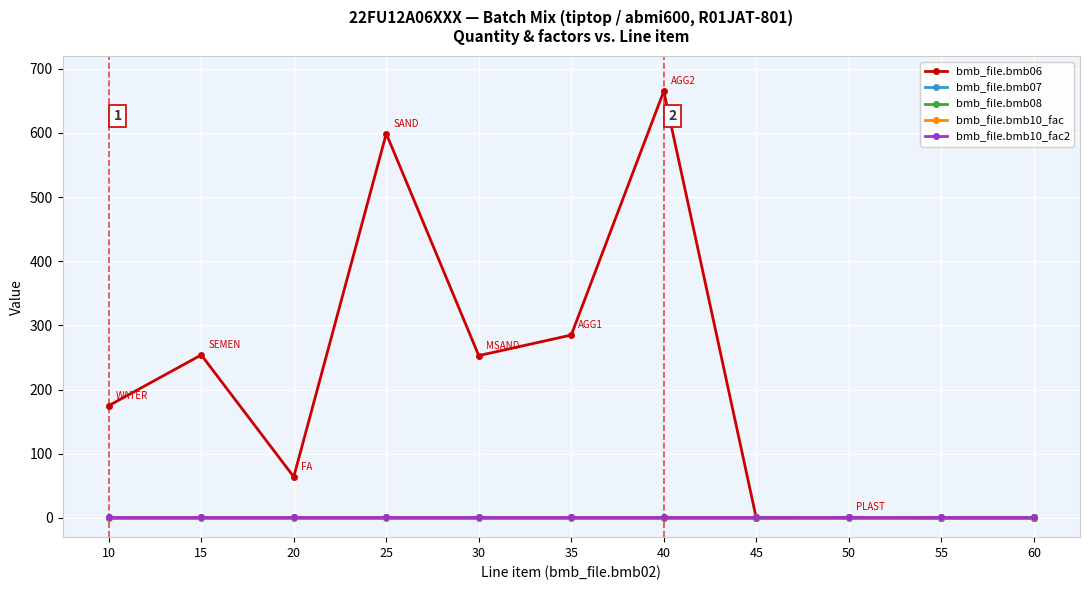

True or false: bmb_file.bmb10_fac has more than 0 points higher than both neighbors.

False